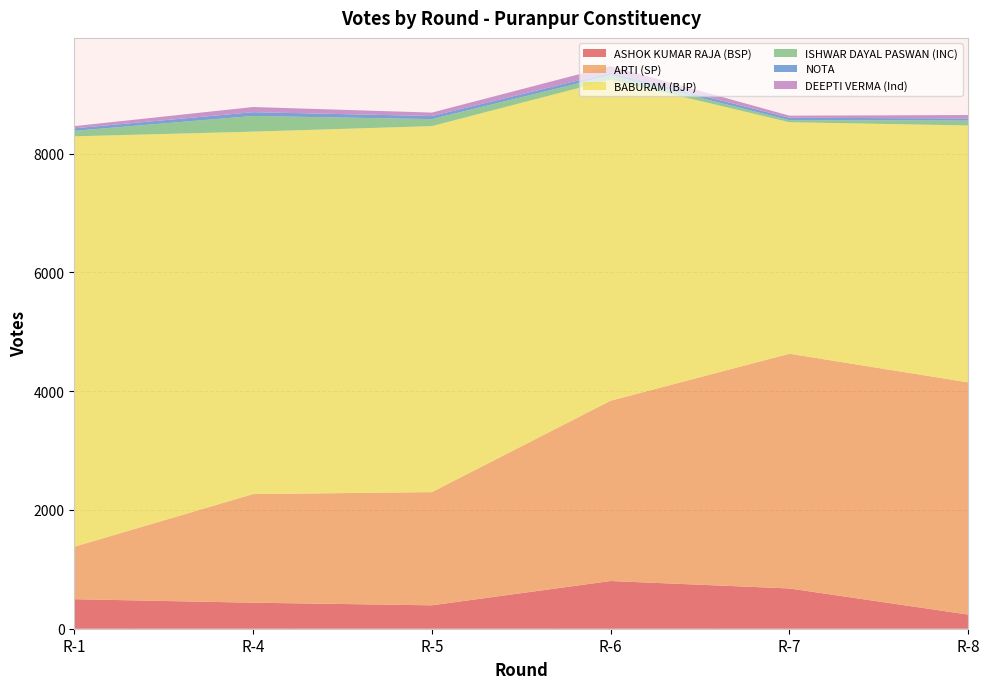

Reading left to right, list all the values displayed in this chart.

ASHOK KUMAR RAJA (BSP): 497	438	394	803	678	238
ARTI (SP): 883	1829	1906	3036	3952	3910
BABURAM (BJP): 6910	6102	6162	5405	3898	4325
ISHWAR DAYAL PASWAN (INC): 93	264	118	72	34	82
NOTA: 42	64	52	49	41	37
DEEPTI VERMA (Ind): 37	87	58	109	35	57